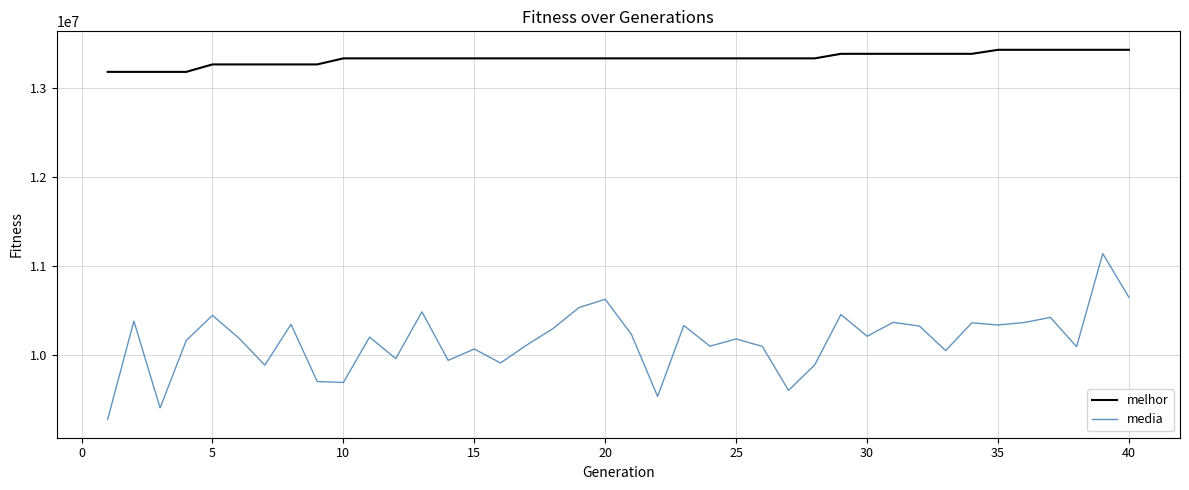

What is the difference between the maximum and minimum values in the media series?

1855306.2